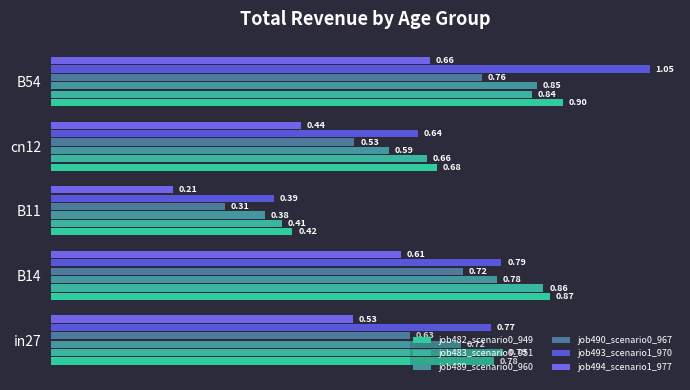

Rank the categories by job494_scenario1_977 value from lowest to highest.

B11, cn12, in27, B14, B54